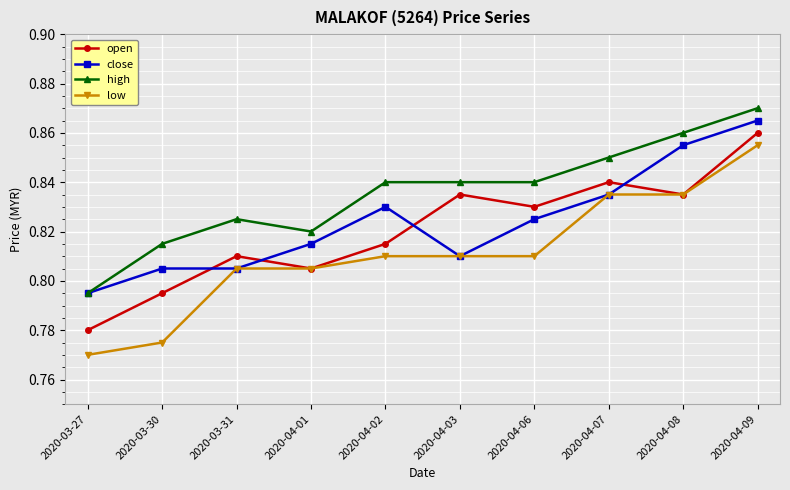

True or false: low has a value of 0.5 at 2020-03-30.

False